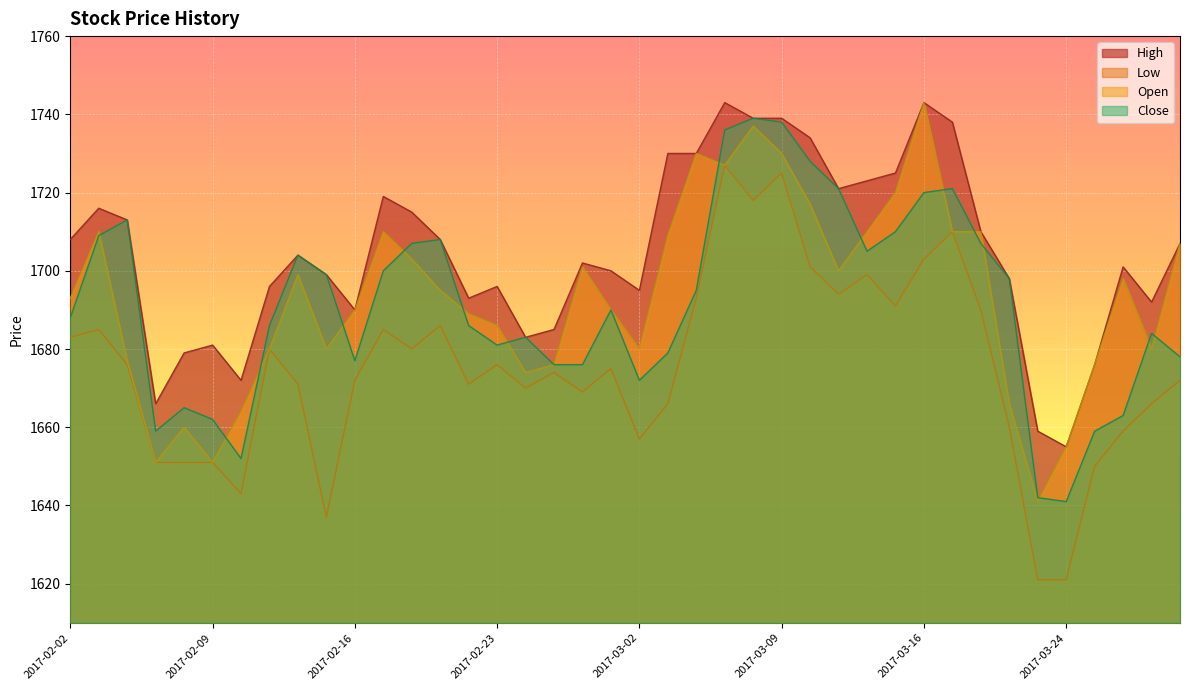

At how many categories does at least one series exceed 1644?

40